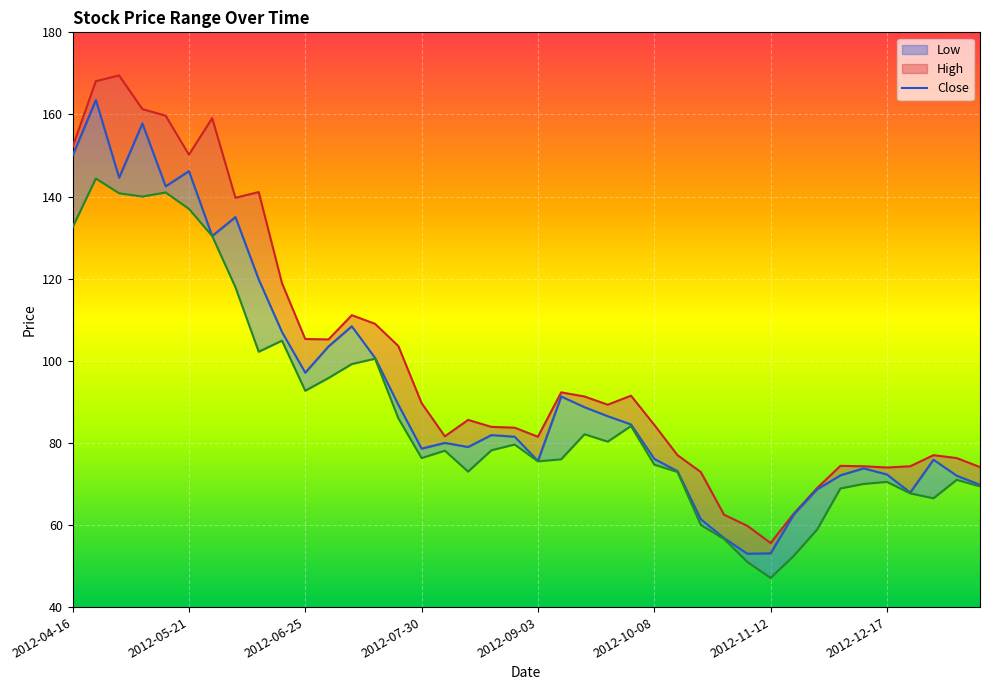

In Close, how many points are lower than both neighbors (excluding endpoints)?

9